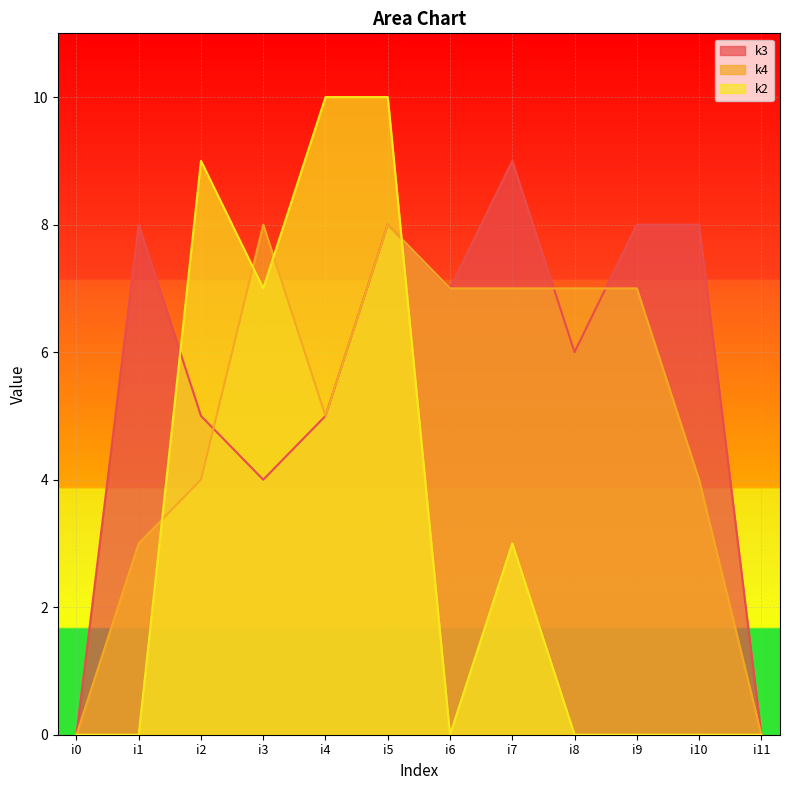

Where do k3 and k2 first cross each other?

i1 and i2